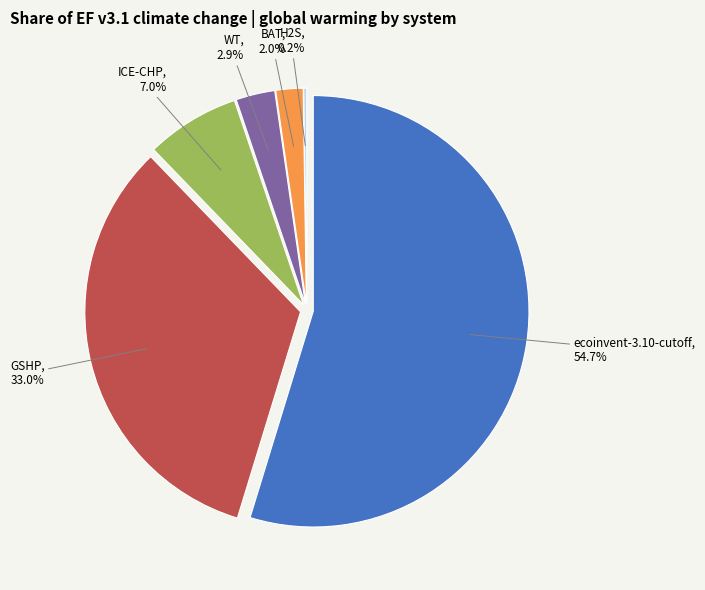

Which has a higher value, GSHP or BAT?

GSHP